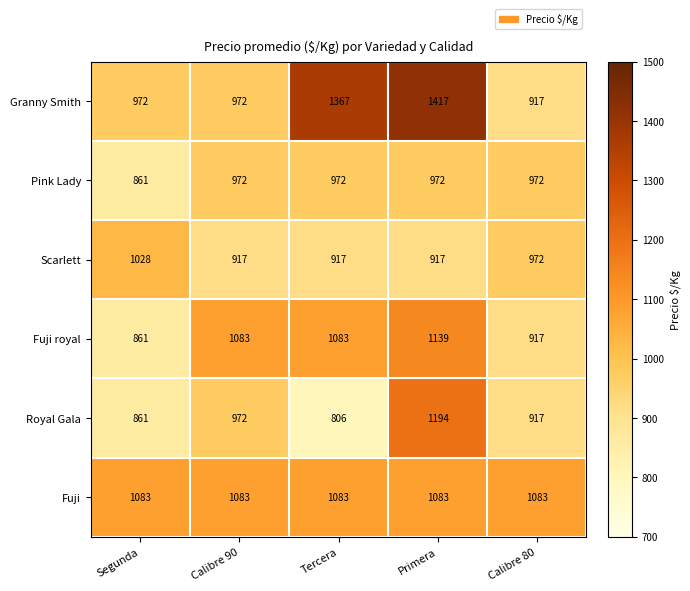

Read the Royal Gala value at Segunda.

861